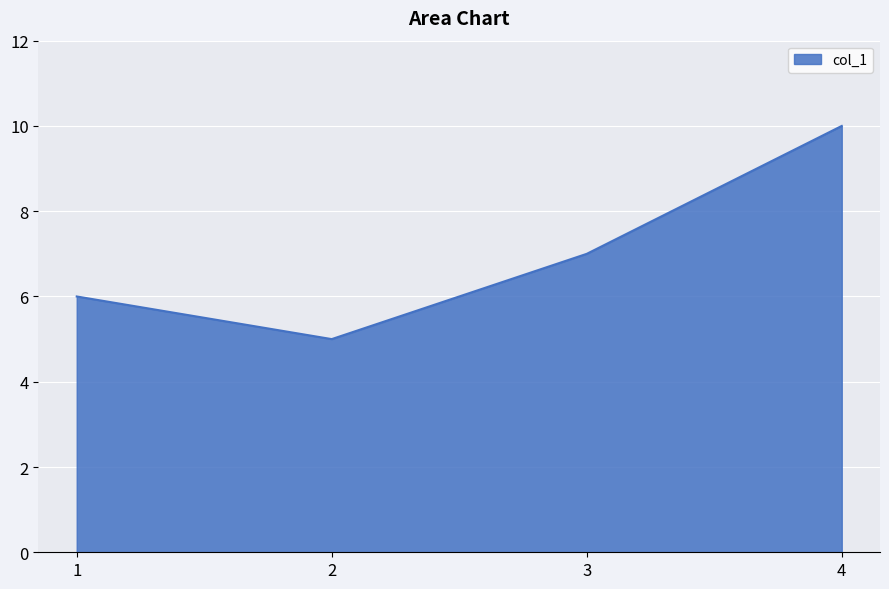

Which label corresponds to the largest value in the chart?

4